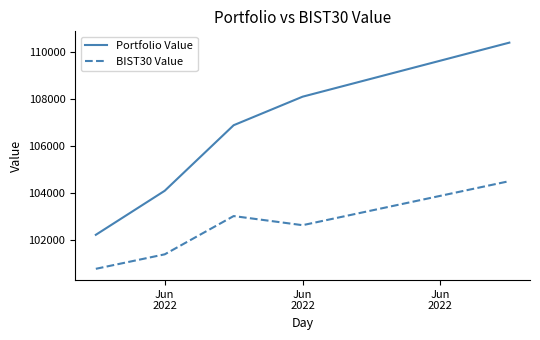

Which series has the largest total across all categories?

Portfolio Value